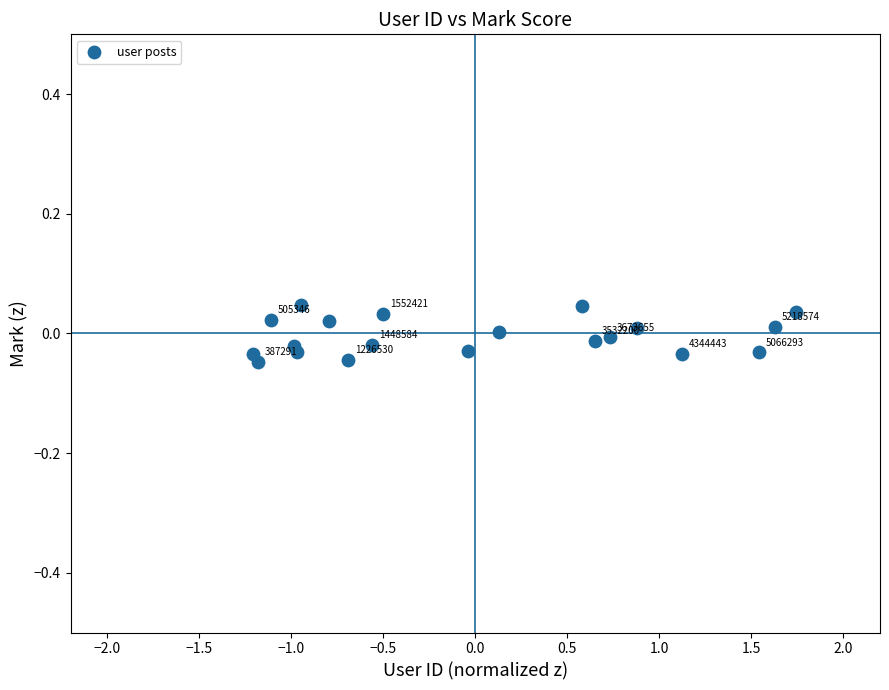

What is the range of X values (max minus min)?

3.0